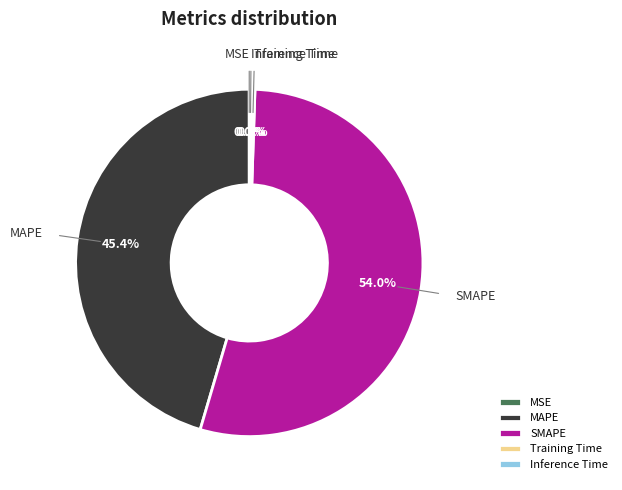

What is the largest slice in the pie chart?

SMAPE